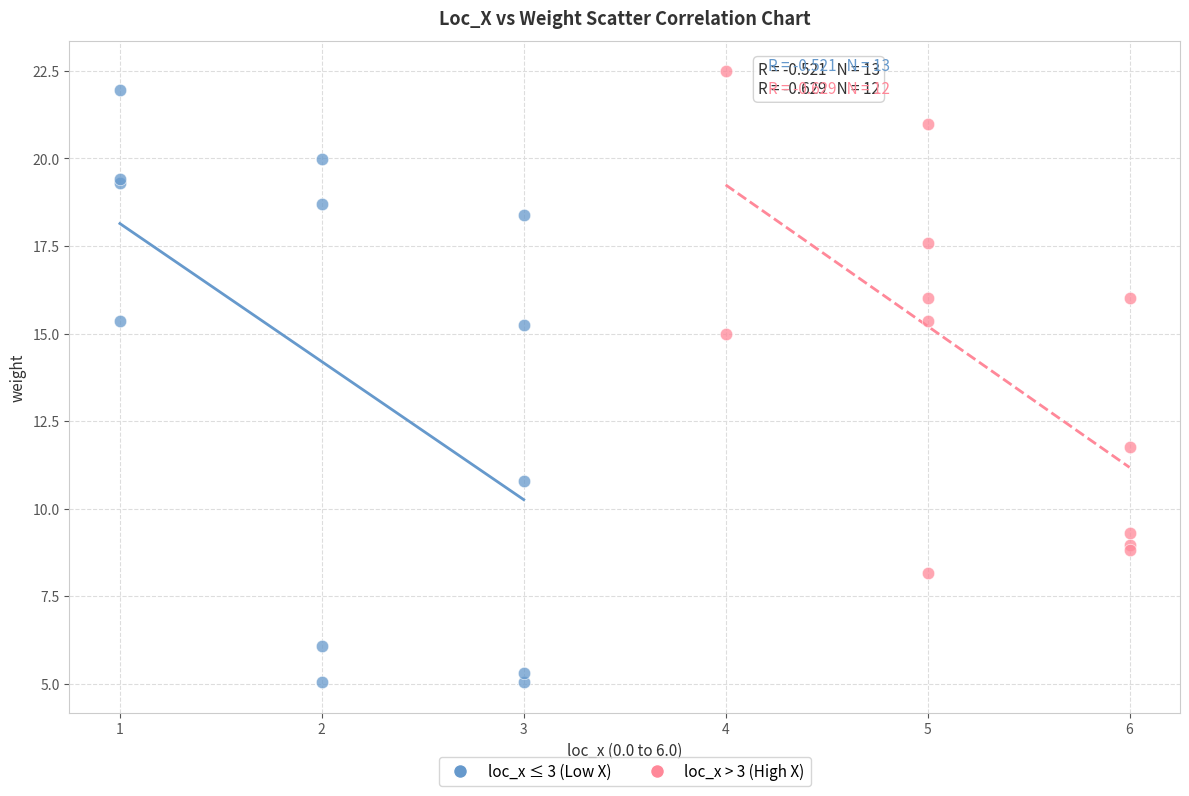

Which series reaches the minimum Y coordinate?

loc_x ≤ 3 (Low X)